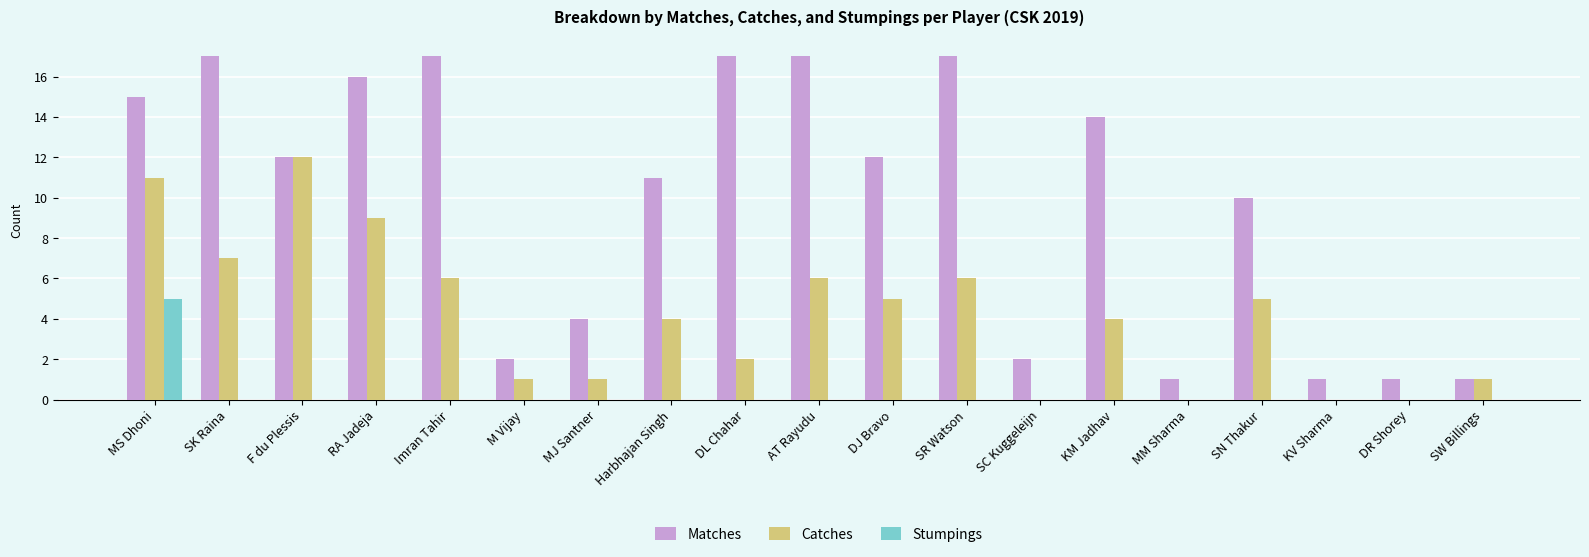

What is the sum of all Catches values?

80